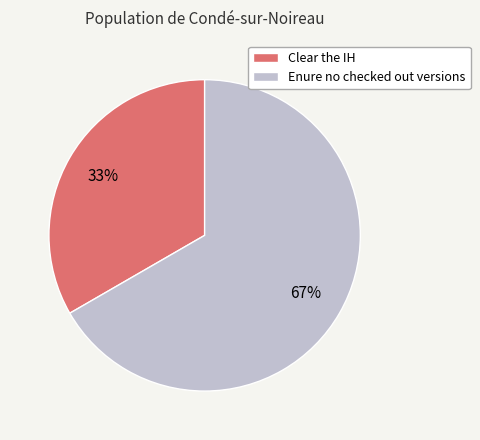

How many slices are in this pie chart?

2